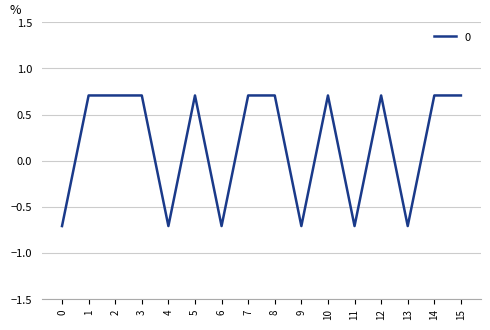

Reading left to right, list all the values displayed in this chart.

-0.7	0.7	0.7	0.7	-0.7	0.7	-0.7	0.7	0.7	-0.7	0.7	-0.7	0.7	-0.7	0.7	0.7